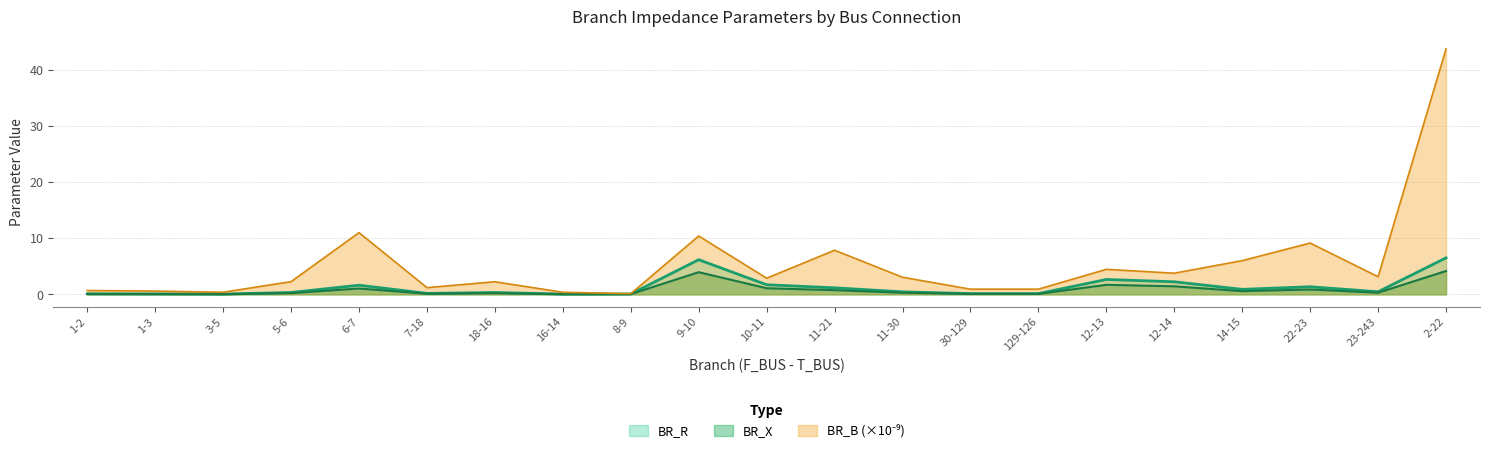

What is the minimum value for BR_R?

0.1